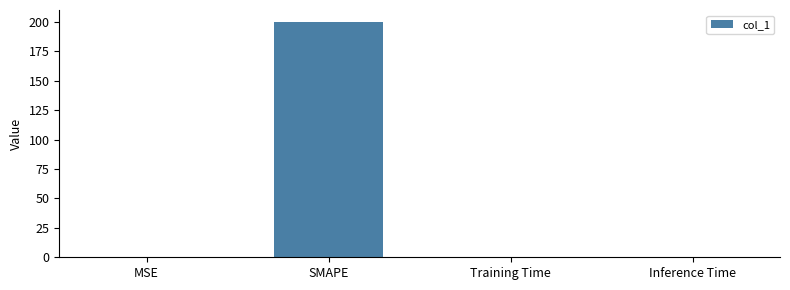

What value does the data have at SMAPE?

200.0